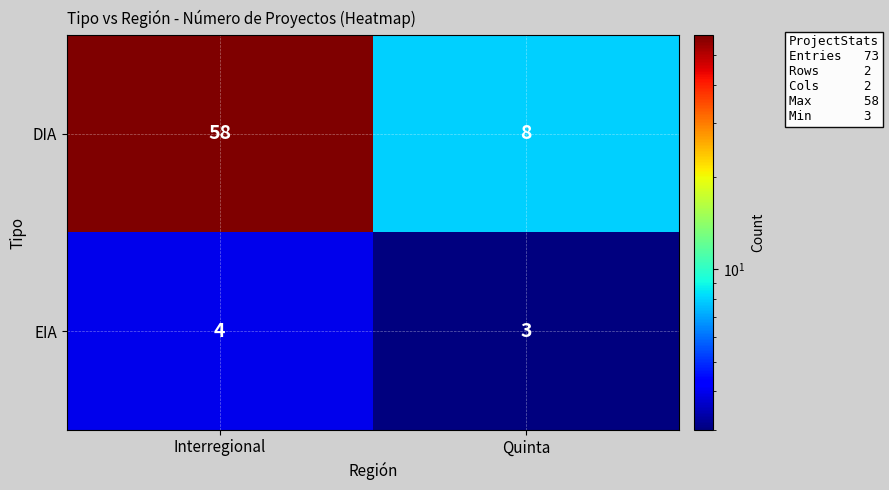

Which category has the lowest value in the EIA series?

Quinta